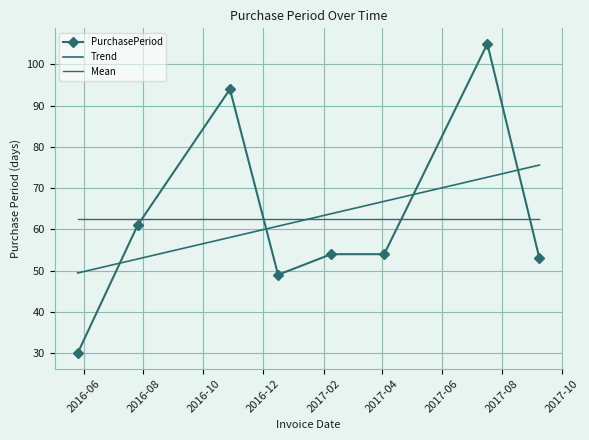

What is the smallest value displayed?

30.0